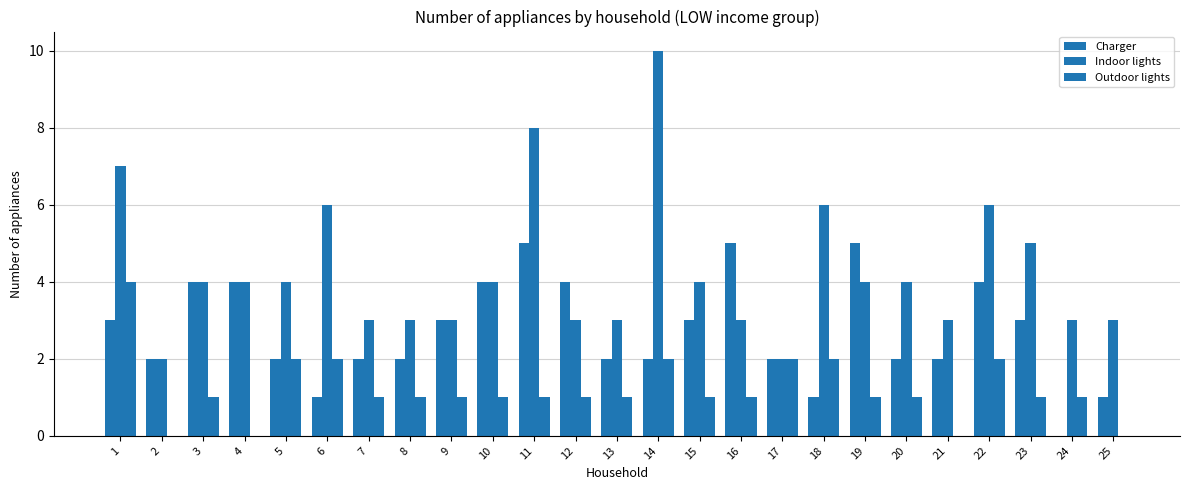

Reading left to right, transcribe all the data shown in this chart.

Charger: 1=3	2=2	3=4	4=4	5=2	6=1	7=2	8=2	9=3	10=4	11=5	12=4	13=2	14=2	15=3	16=5	17=2	18=1	19=5	20=2	21=2	22=4	23=3	24=0	25=1
Indoor lights: 1=7	2=2	3=4	4=4	5=4	6=6	7=3	8=3	9=3	10=4	11=8	12=3	13=3	14=10	15=4	16=3	17=2	18=6	19=4	20=4	21=3	22=6	23=5	24=3	25=3
Outdoor lights: 1=4	2=0	3=1	4=0	5=2	6=2	7=1	8=1	9=1	10=1	11=1	12=1	13=1	14=2	15=1	16=1	17=2	18=2	19=1	20=1	21=0	22=2	23=1	24=1	25=0